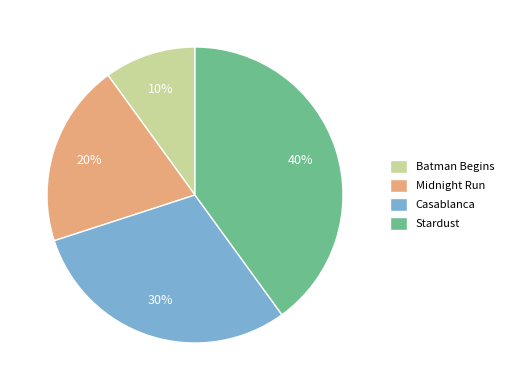

What is the ratio of the value at Midnight Run to the value at Casablanca?

0.7